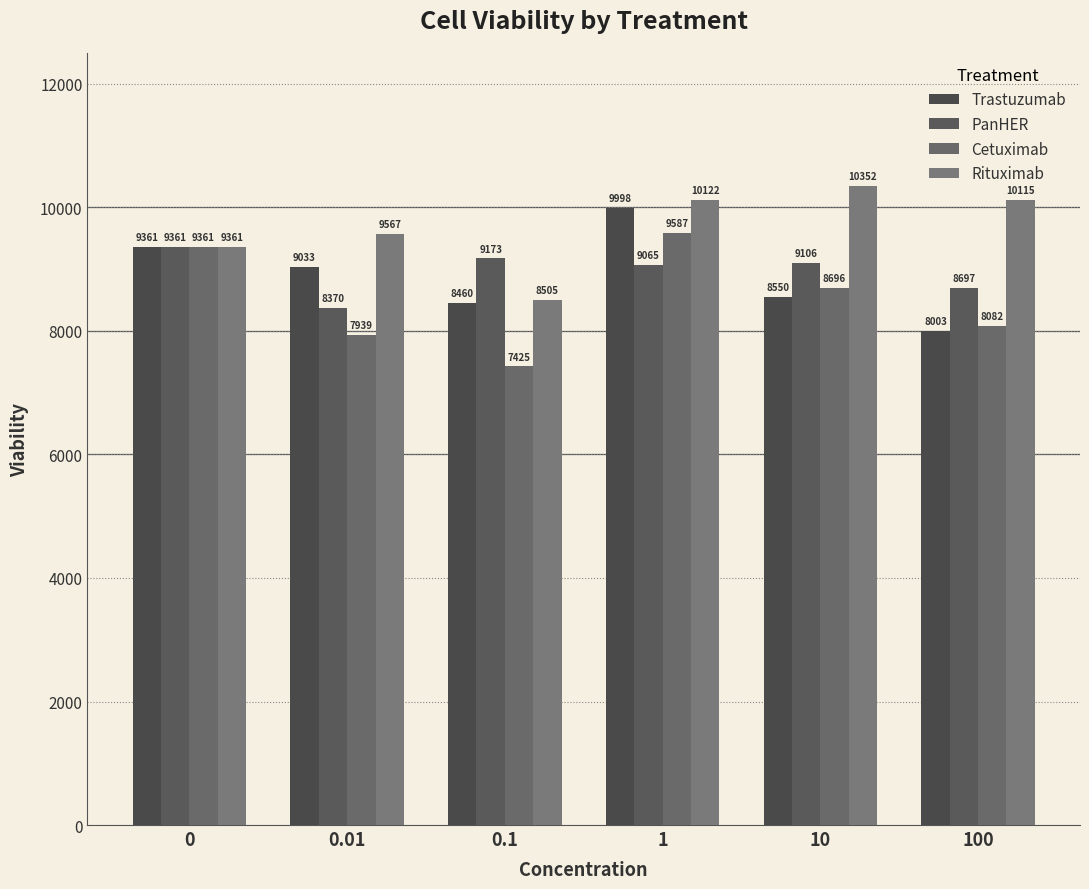

What is the total value across all series at 10?

36703.0